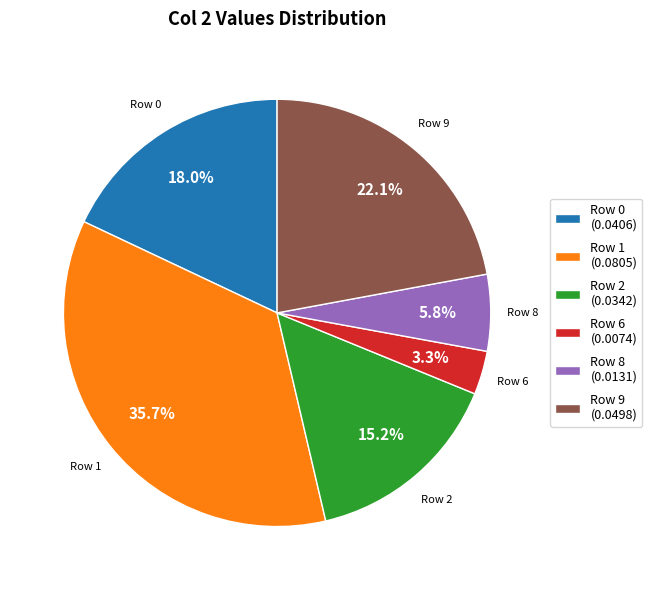

How many slices are in this pie chart?

6